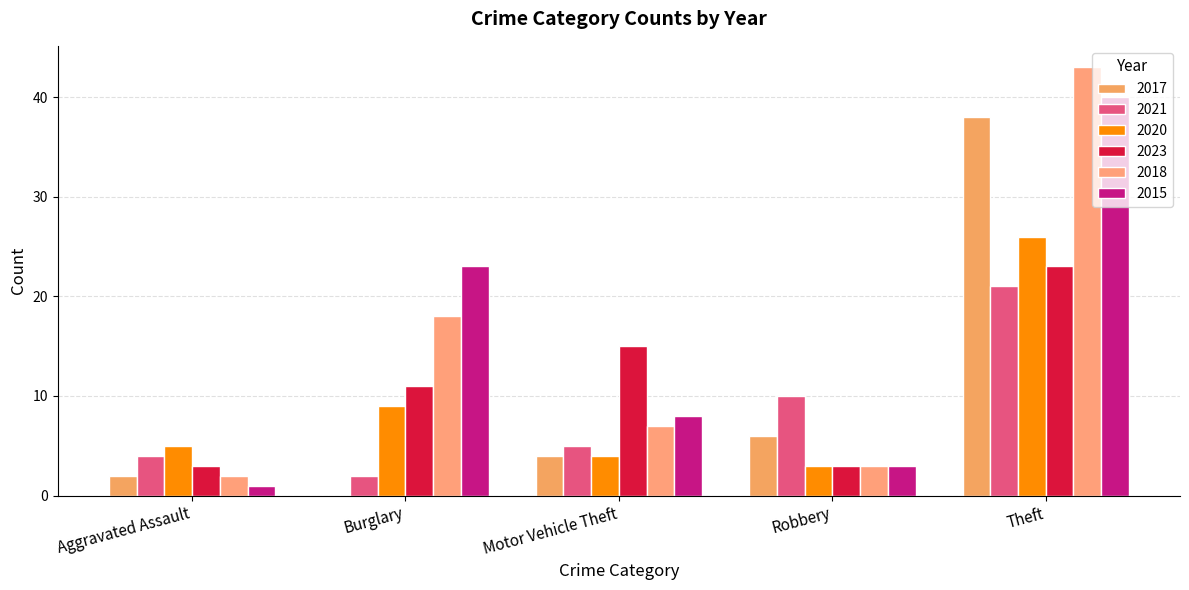

Between Burglary and Theft, which series saw the biggest shift?

2017